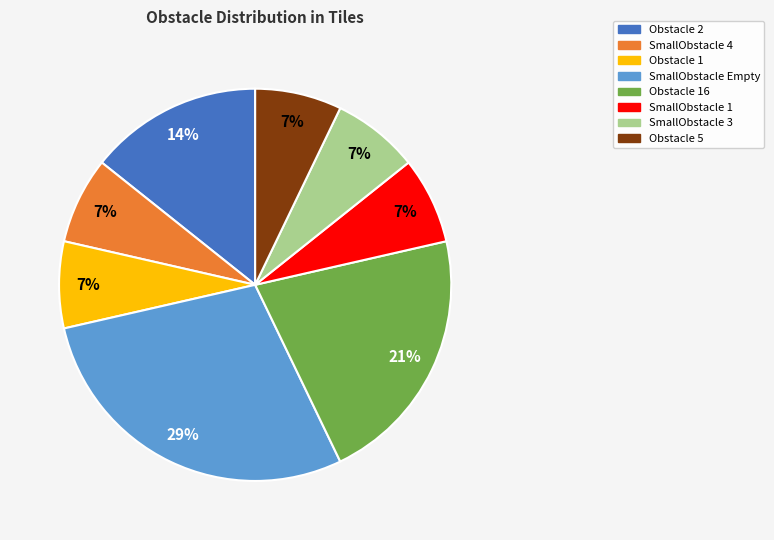

Count the number of slices in the pie.

8